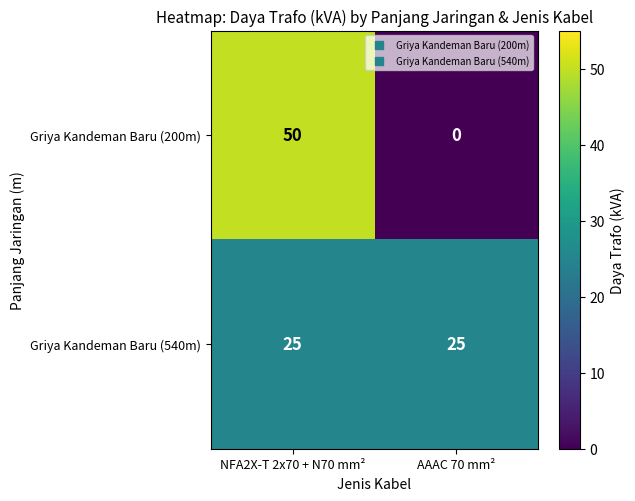

Reading left to right, extract all data points from this chart.

Griya Kandeman Baru (200m): NFA2X-T 2x70 + N70 mm²=50	AAAC 70 mm²=0
Griya Kandeman Baru (540m): NFA2X-T 2x70 + N70 mm²=25	AAAC 70 mm²=25